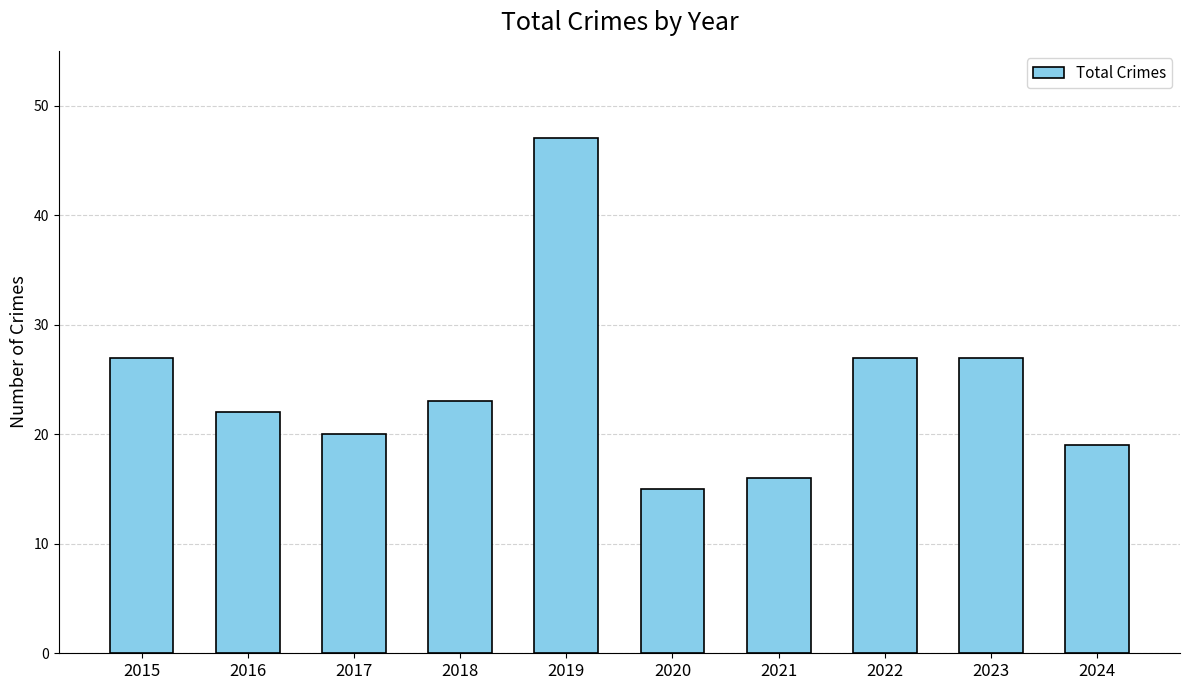

What is the value of the 9th bar from the left?

27